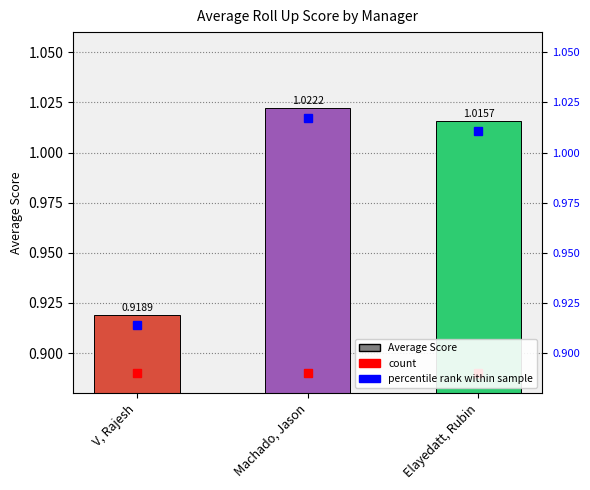

What is the smallest value displayed?

0.9